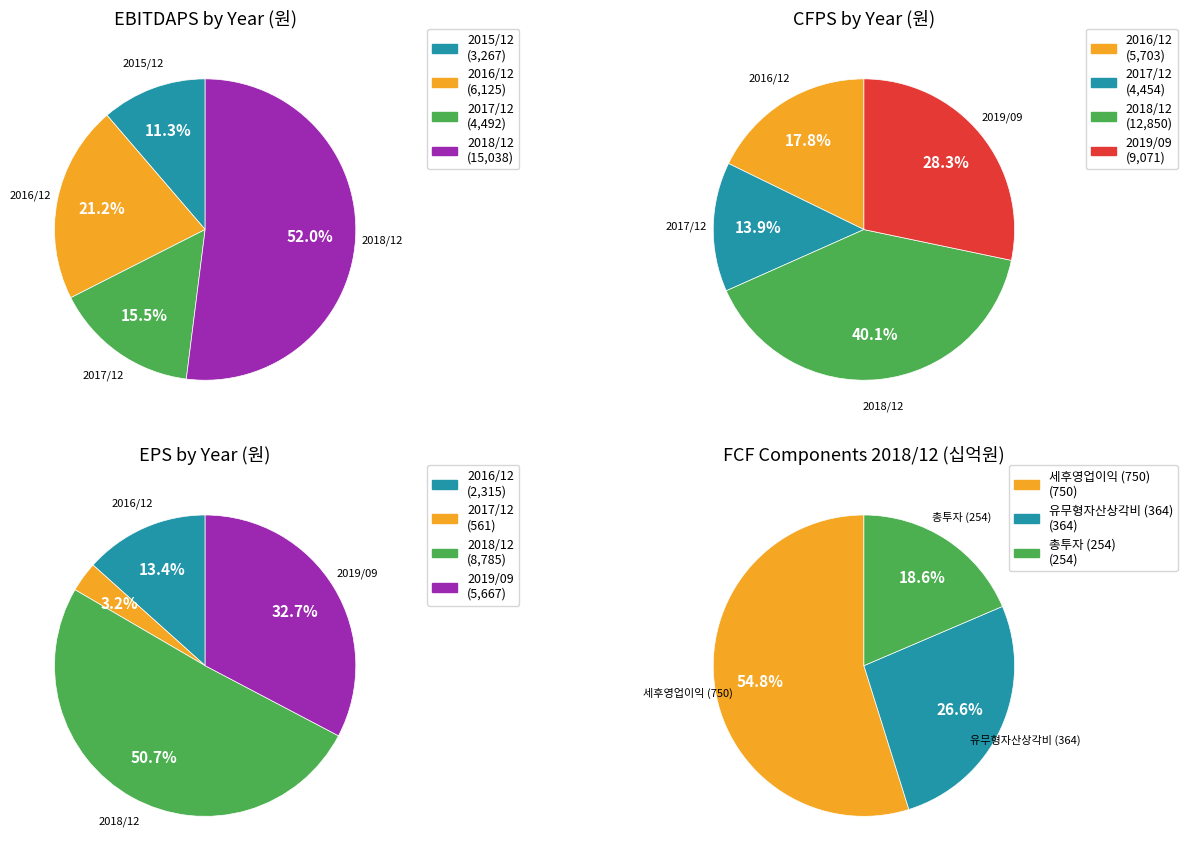

Does 2018/12 represent more than half of the total?

Yes